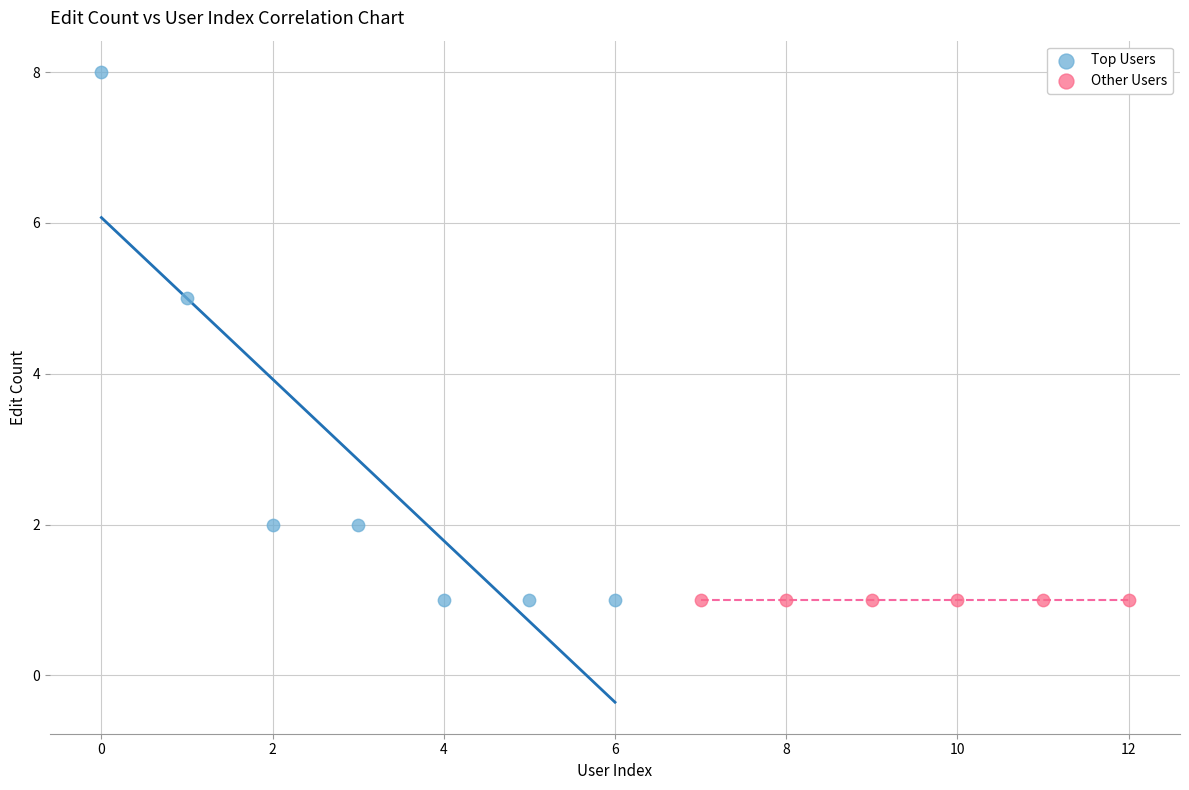

Which series contains the highest Y value?

Top Users